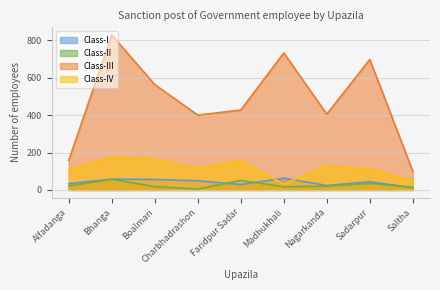

At which category is the sum across all series the highest?

Bhanga